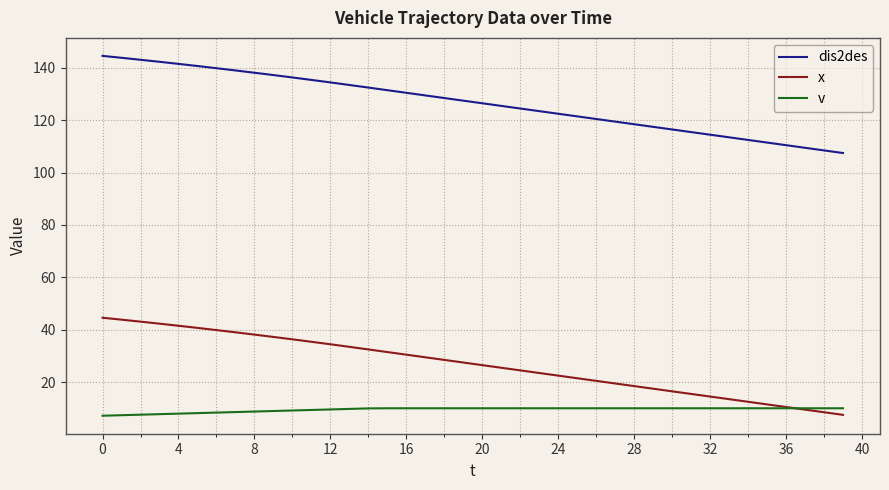

What is the maximum value for x?

44.6